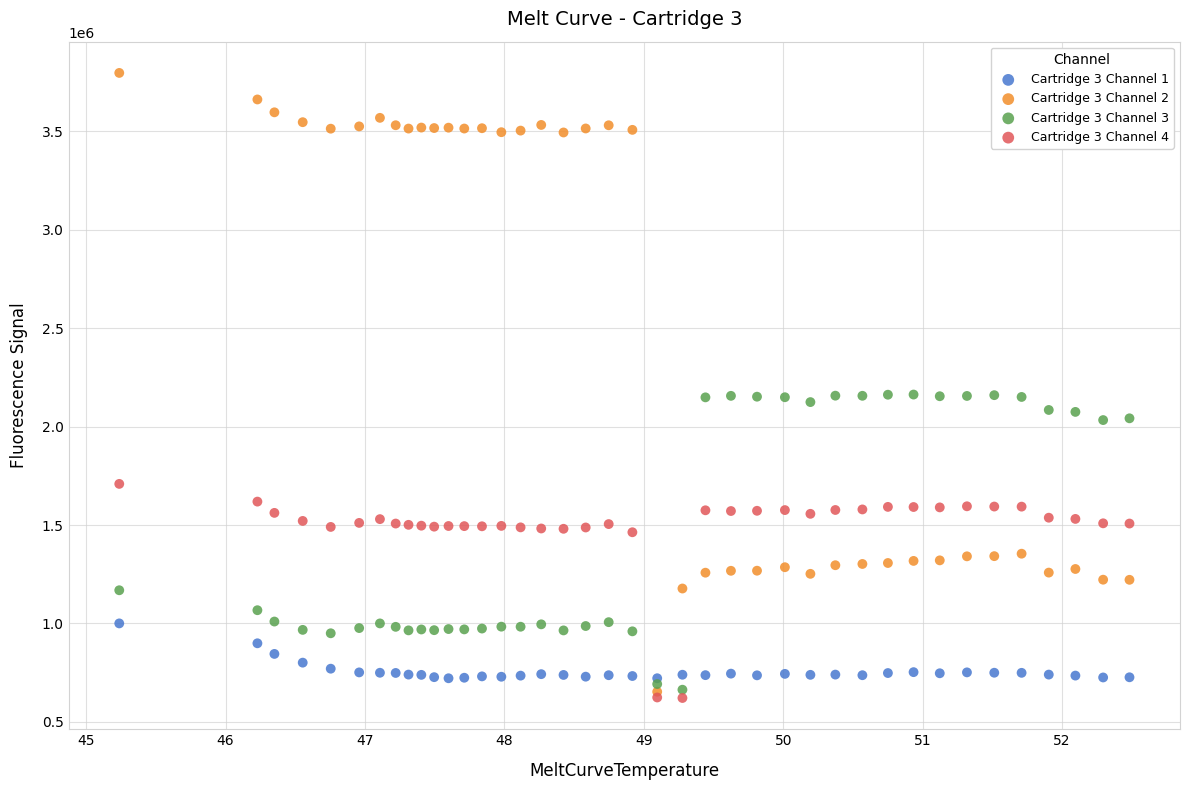

What are all the series names shown in the legend?

Cartridge 3 Channel 1, Cartridge 3 Channel 2, Cartridge 3 Channel 3, Cartridge 3 Channel 4